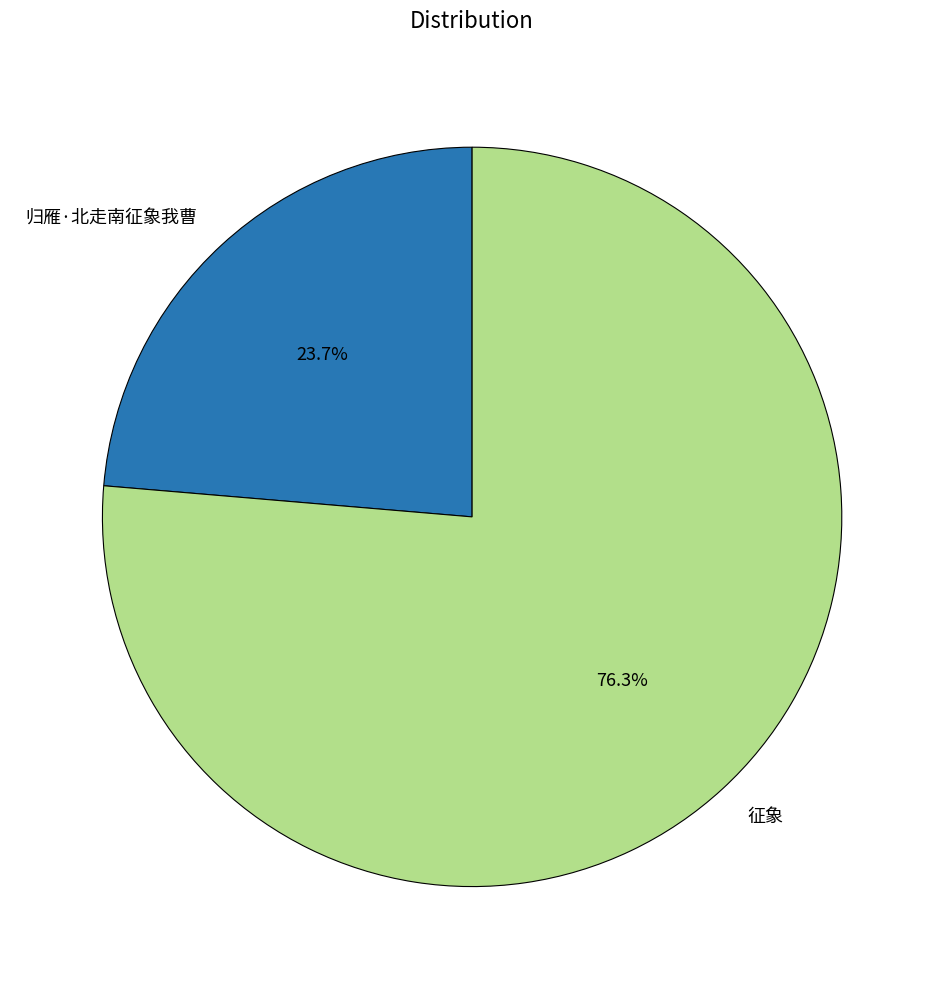

Which category has the smallest portion of the pie?

归雁·北走南征象我曹